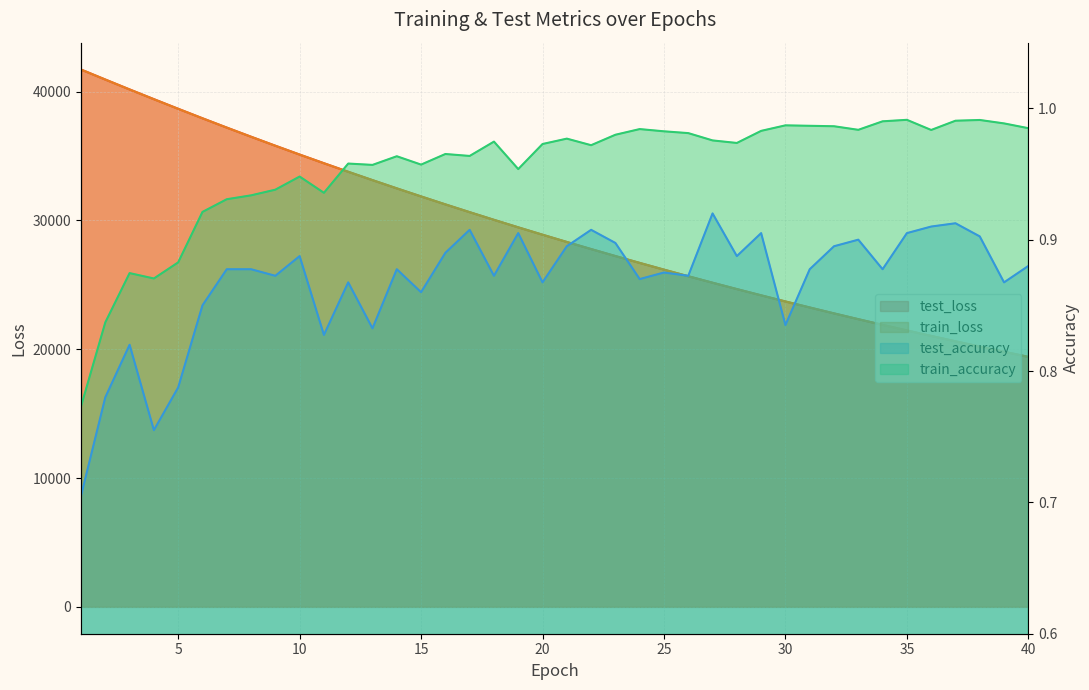

Reading left to right, extract all data points from this chart.

test_loss: 1=41715.4	2=40939.3	3=40170.4	4=39416.7	5=38668.5	6=37931.9	7=37209.0	8=36498.8	9=35800.6	10=35115.1	11=34442.8	12=33779.6	13=33129.8	14=32491.1	15=31864.5	16=31247.6	17=30642.8	18=30049.1	19=29465.5	20=28893.0	21=28330.0	22=27777.6	23=27235.5	24=26703.8	25=26181.0	26=25668.2	27=25164.6	28=24671.2	29=24185.7	30=23710.8	31=23243.3	32=22784.1	33=22334.3	34=21893.2	35=21459.4	36=21033.9	37=20616.4	38=20206.8	39=19805.0	40=19410.4
train_loss: 1=41714.3	2=40938.3	3=40169.6	4=39411.2	5=38665.5	6=37929.6	7=37207.1	8=36497.2	9=35798.5	10=35112.7	11=34439.7	12=33777.6	13=33127.6	14=32488.6	15=31861.5	16=31245.3	17=30640.4	18=30045.9	19=29463.0	20=28889.7	21=28327.3	22=27775.4	23=27233.3	24=26701.1	25=26178.8	26=25666.1	27=25163.0	28=24669.0	29=24184.0	30=23708.1	31=23241.0	32=22782.7	33=22332.8	34=21891.1	35=21457.7	36=21032.4	37=20614.9	38=20205.1	39=19803.1	40=19408.6
test_accuracy: 1=0.7	2=0.8	3=0.8	4=0.8	5=0.8	6=0.9	7=0.9	8=0.9	9=0.9	10=0.9	11=0.8	12=0.9	13=0.8	14=0.9	15=0.9	16=0.9	17=0.9	18=0.9	19=0.9	20=0.9	21=0.9	22=0.9	23=0.9	24=0.9	25=0.9	26=0.9	27=0.9	28=0.9	29=0.9	30=0.8	31=0.9	32=0.9	33=0.9	34=0.9	35=0.9	36=0.9	37=0.9	38=0.9	39=0.9	40=0.9
train_accuracy: 1=0.8	2=0.8	3=0.9	4=0.9	5=0.9	6=0.9	7=0.9	8=0.9	9=0.9	10=0.9	11=0.9	12=1.0	13=1.0	14=1.0	15=1.0	16=1.0	17=1.0	18=1.0	19=1.0	20=1.0	21=1.0	22=1.0	23=1.0	24=1.0	25=1.0	26=1.0	27=1.0	28=1.0	29=1.0	30=1.0	31=1.0	32=1.0	33=1.0	34=1.0	35=1.0	36=1.0	37=1.0	38=1.0	39=1.0	40=1.0